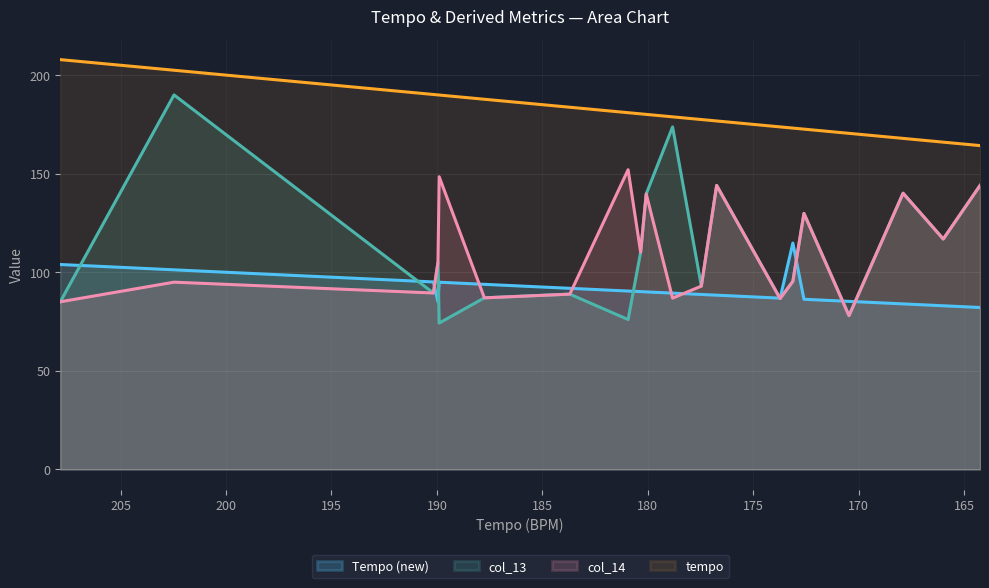

How many values in the new series exceed 90?

10